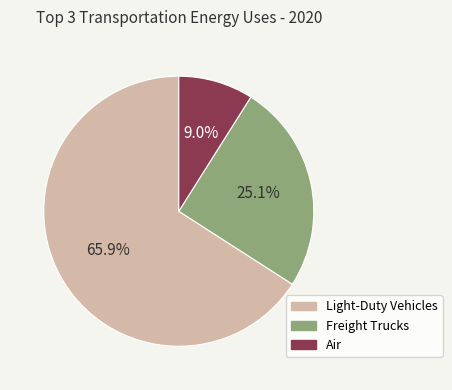

To the nearest percent, what percentage of the pie is Freight Trucks?

25%